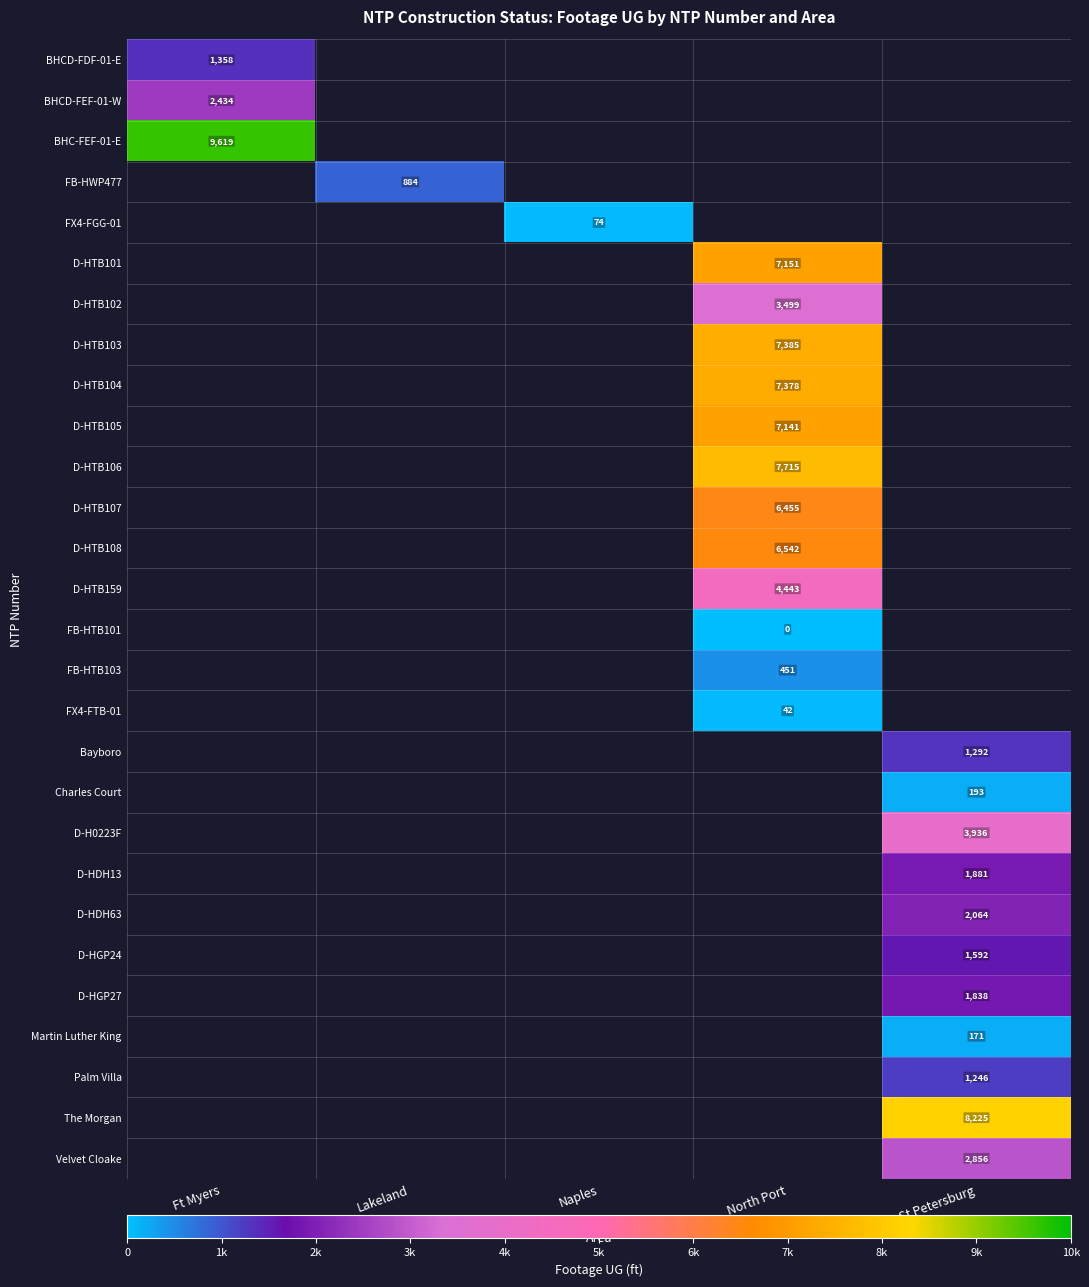

What is the difference between the highest and lowest values at Ft Myers?

8261.0